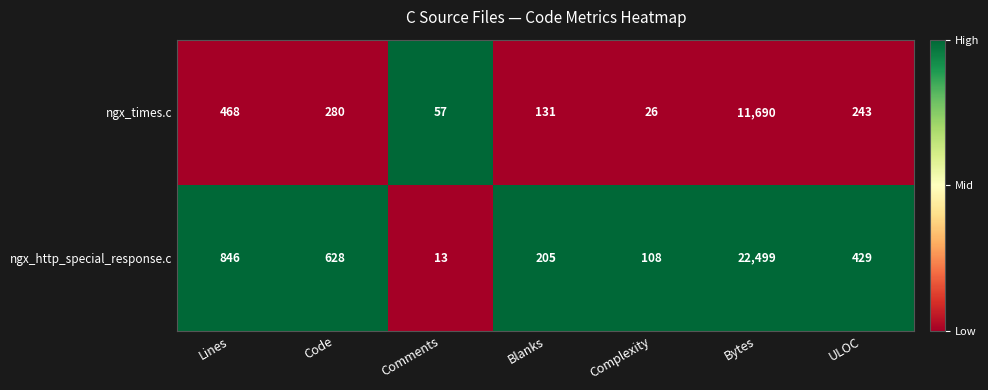

The ngx_times.c series shows 26 at Complexity. True or false?

True